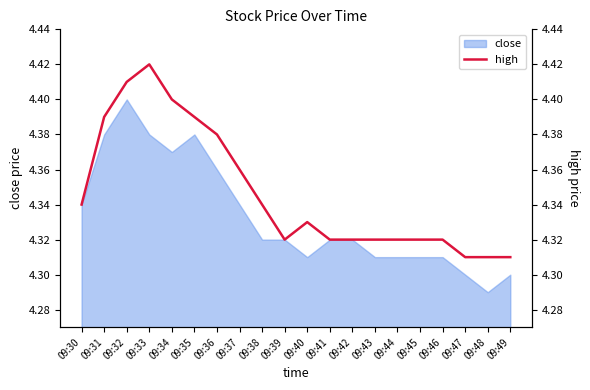

Read the value at 09:41.

4.3